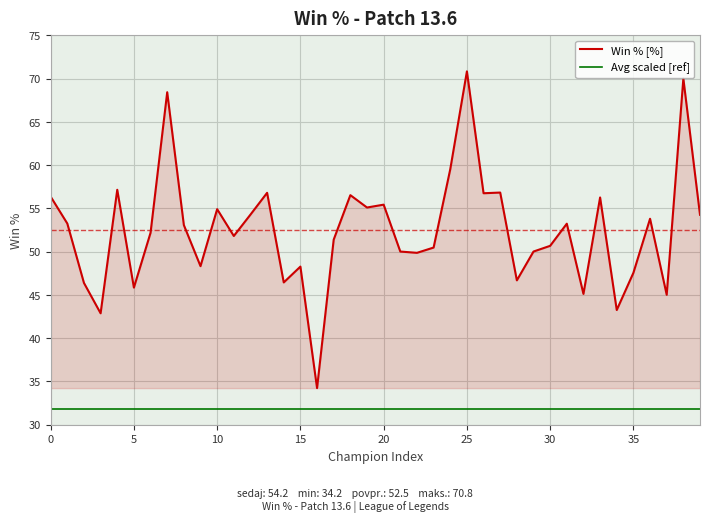

What is the sum of all Win % [%] values?

2098.8